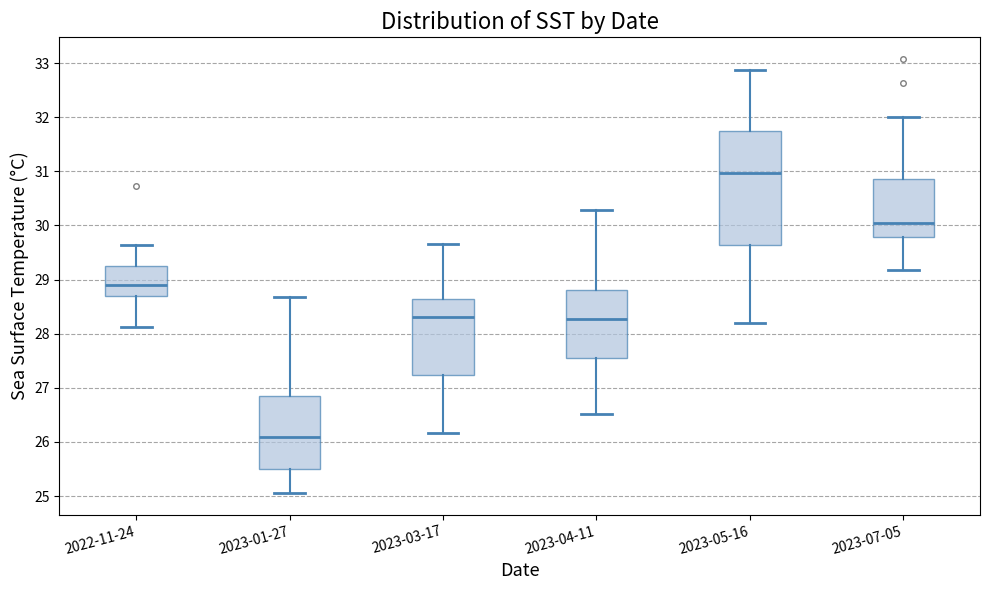

Reading left to right, read every box against the y-axis: the position of its median line, the range the box covers, and the ends of its whiskers. The values are not printed on the chart, so give them approximately, as read against the axis.

2022-11-24: median 28.9, box 28.7 to 29.3, whiskers 28.1 to 29.6
2023-01-27: median 26.1, box 25.5 to 26.9, whiskers 25.1 to 28.7
2023-03-17: median 28.3, box 27.2 to 28.6, whiskers 26.2 to 29.7
2023-04-11: median 28.3, box 27.6 to 28.8, whiskers 26.5 to 30.3
2023-05-16: median 31.0, box 29.6 to 31.7, whiskers 28.2 to 32.9
2023-07-05: median 30.0, box 29.8 to 30.9, whiskers 29.2 to 32.0